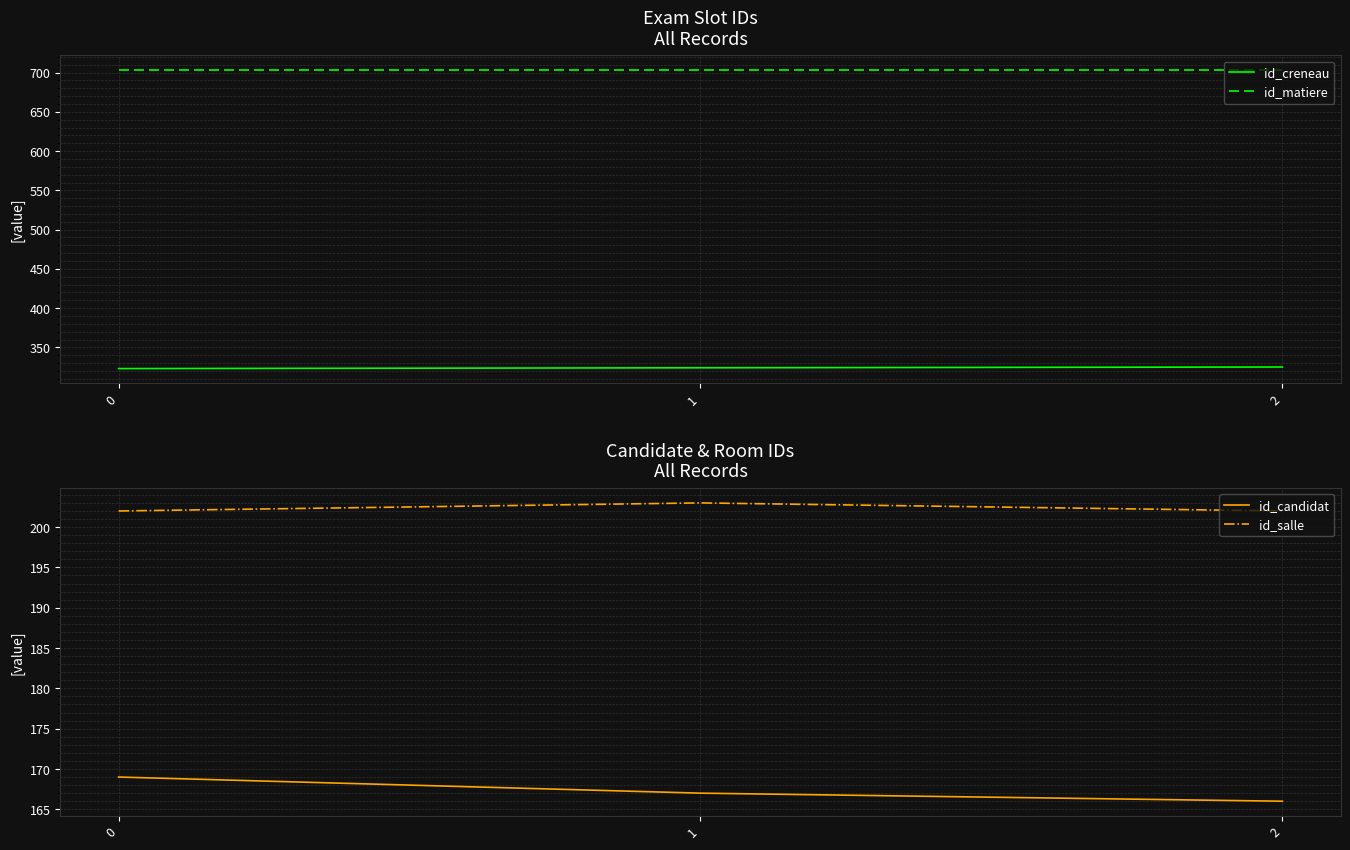

List the labels in order of id_salle value, largest first.

1, 0, 2